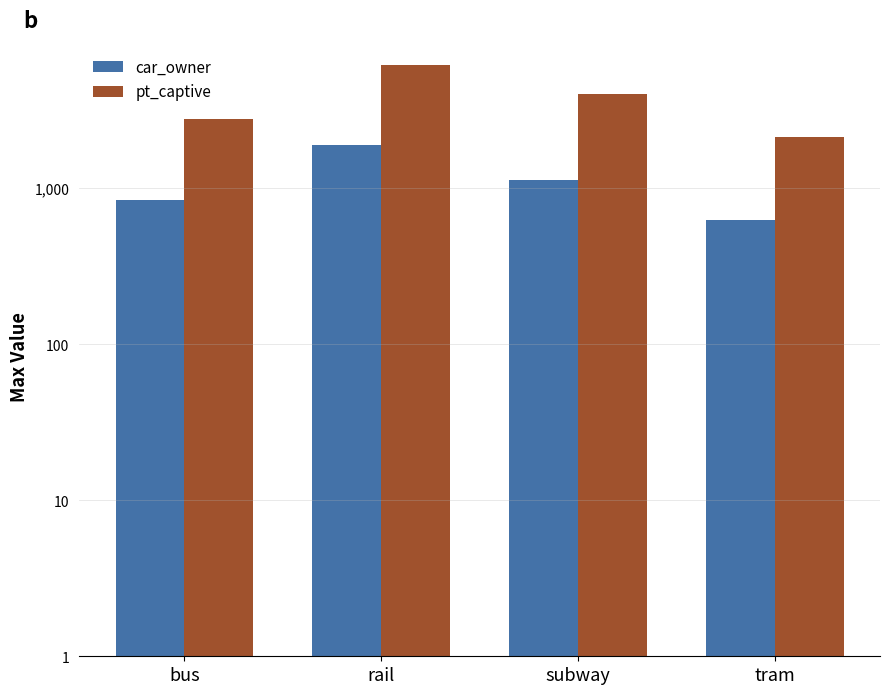

What is the label of the 4th bar from the left?

tram